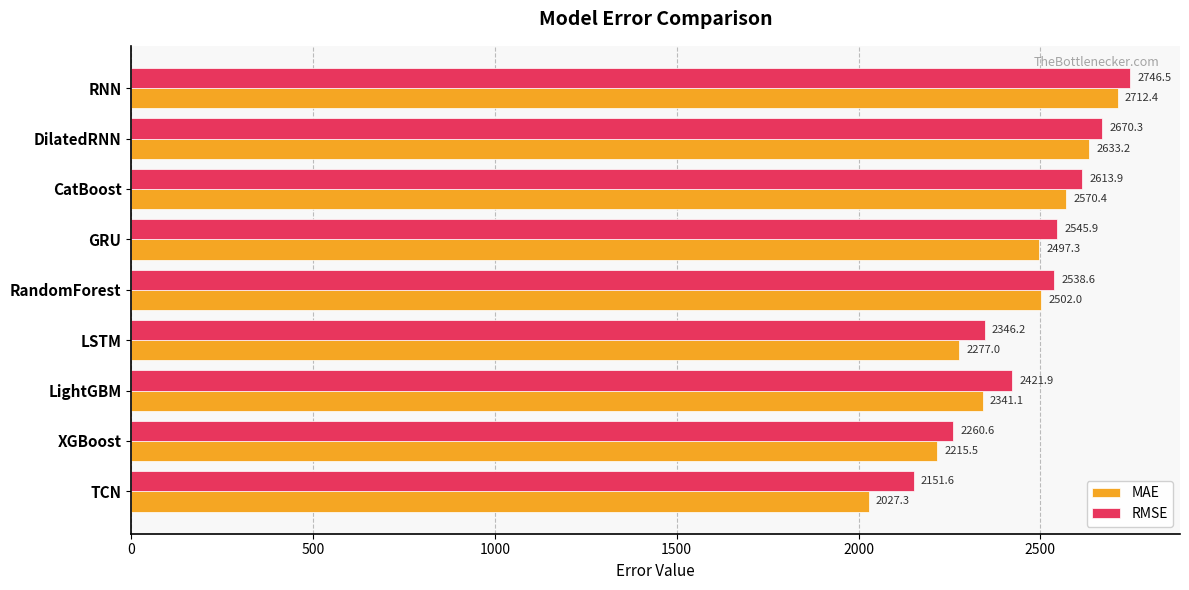

List the series in order of their overall mean, highest first.

RMSE, MAE